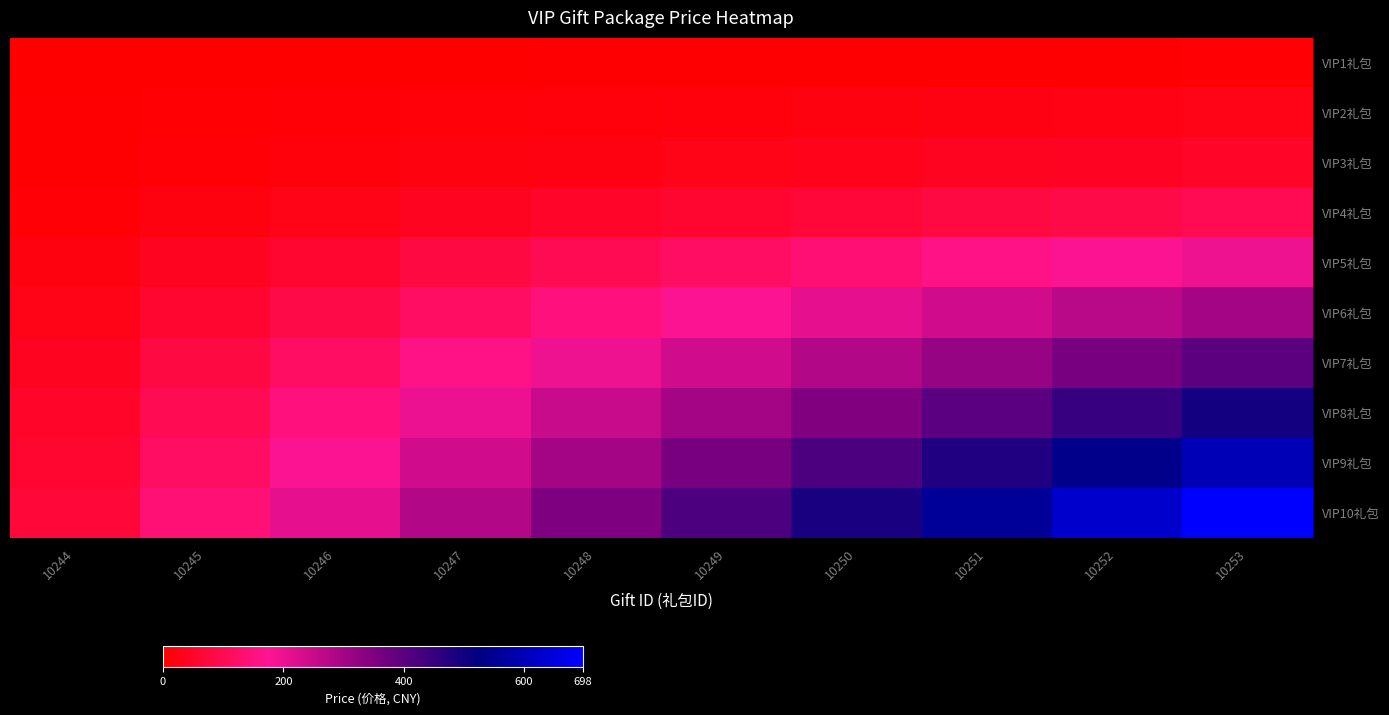

Which series has the widest spread of values?

VIP10礼包